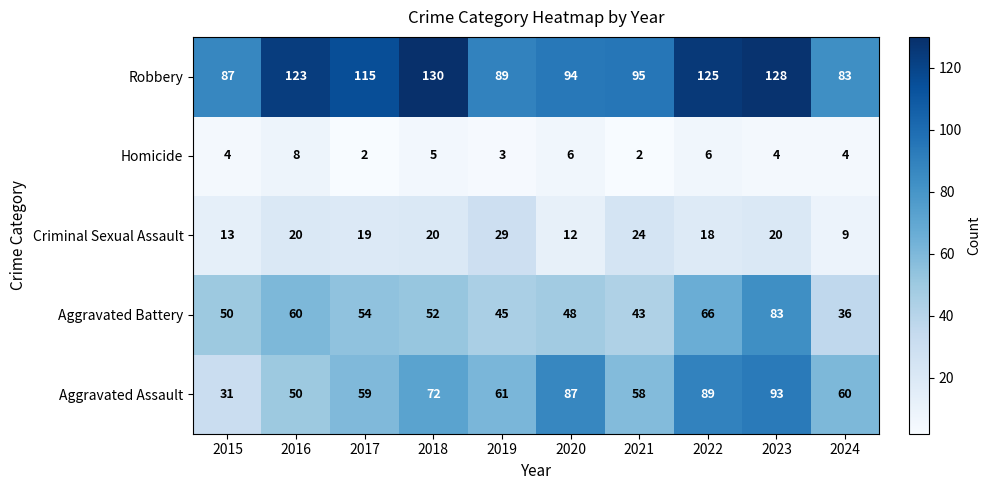

What is the average value of the Aggravated Assault series?

66